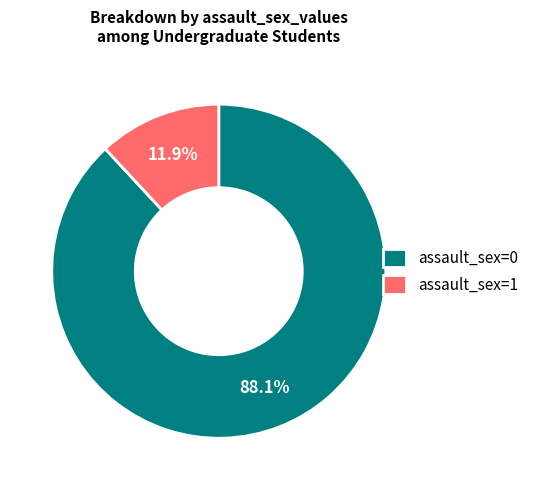

What is the ratio of the value at assault_sex=0 to the value at assault_sex=1?

7.4